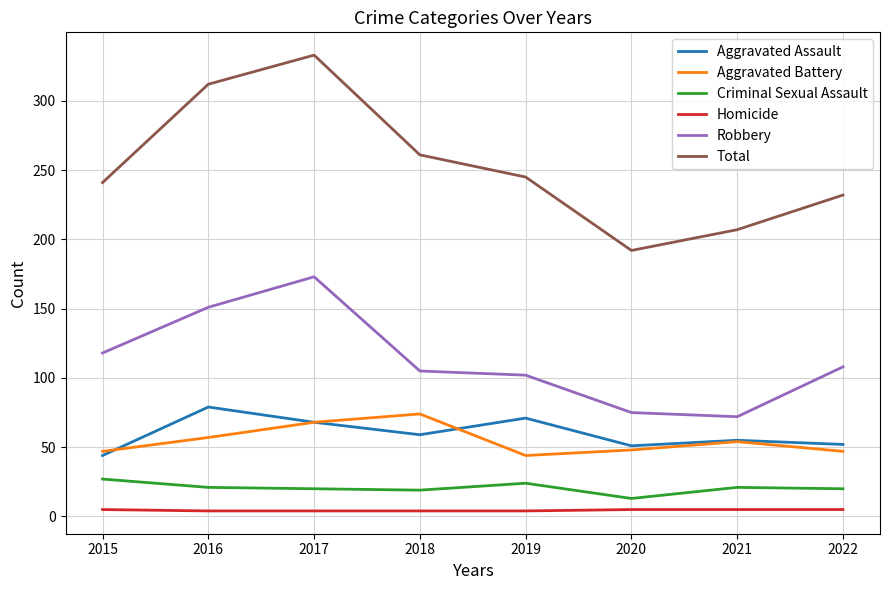

Which category has the highest value in the Aggravated Assault series?

2016